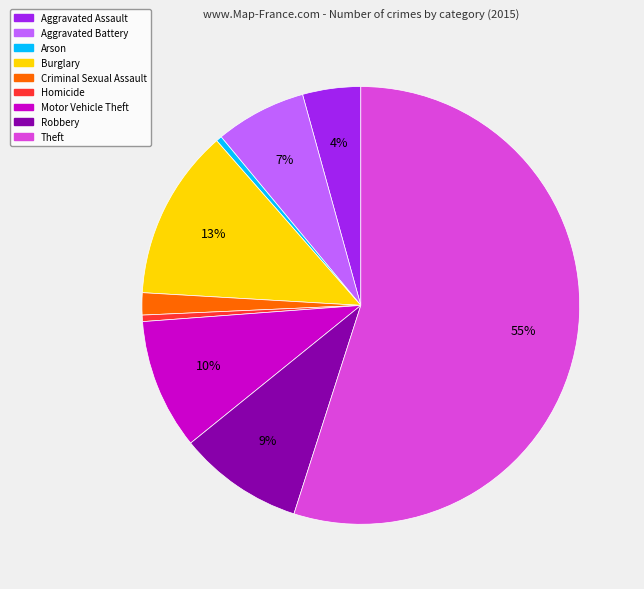

How many segments does this pie chart have?

9